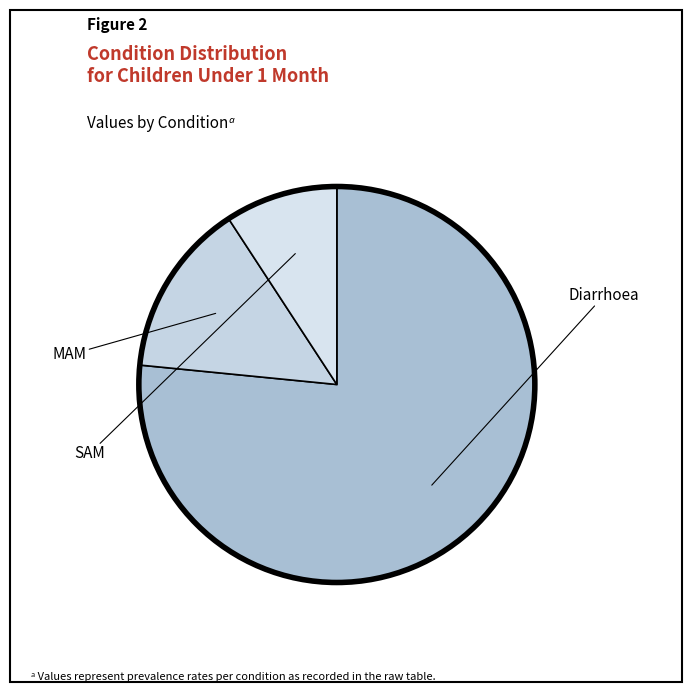

Count the number of slices in the pie.

3